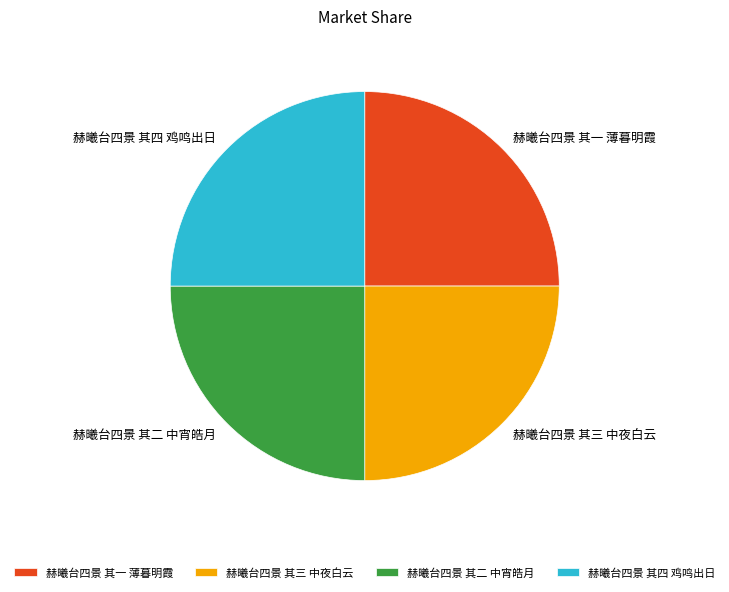

The 赫曦台四景 其三 中夜白云 slice represents 25% of the pie. True or false?

True